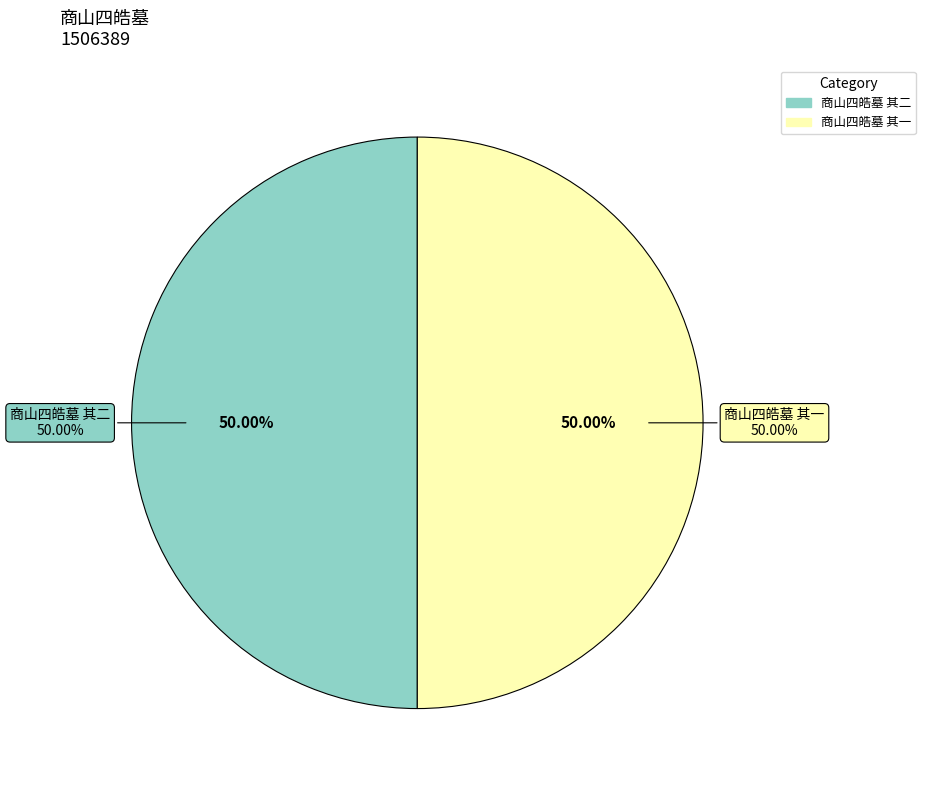

What is the smallest slice in the pie chart?

商山四皓墓 其一